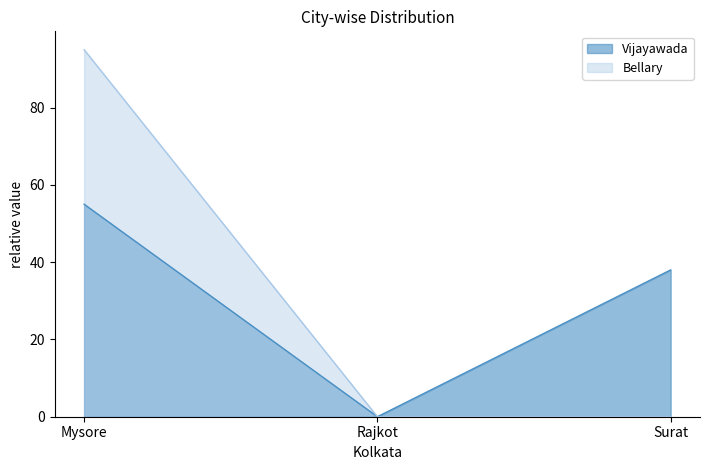

At which label is Bellary closest to 47?

Rajkot